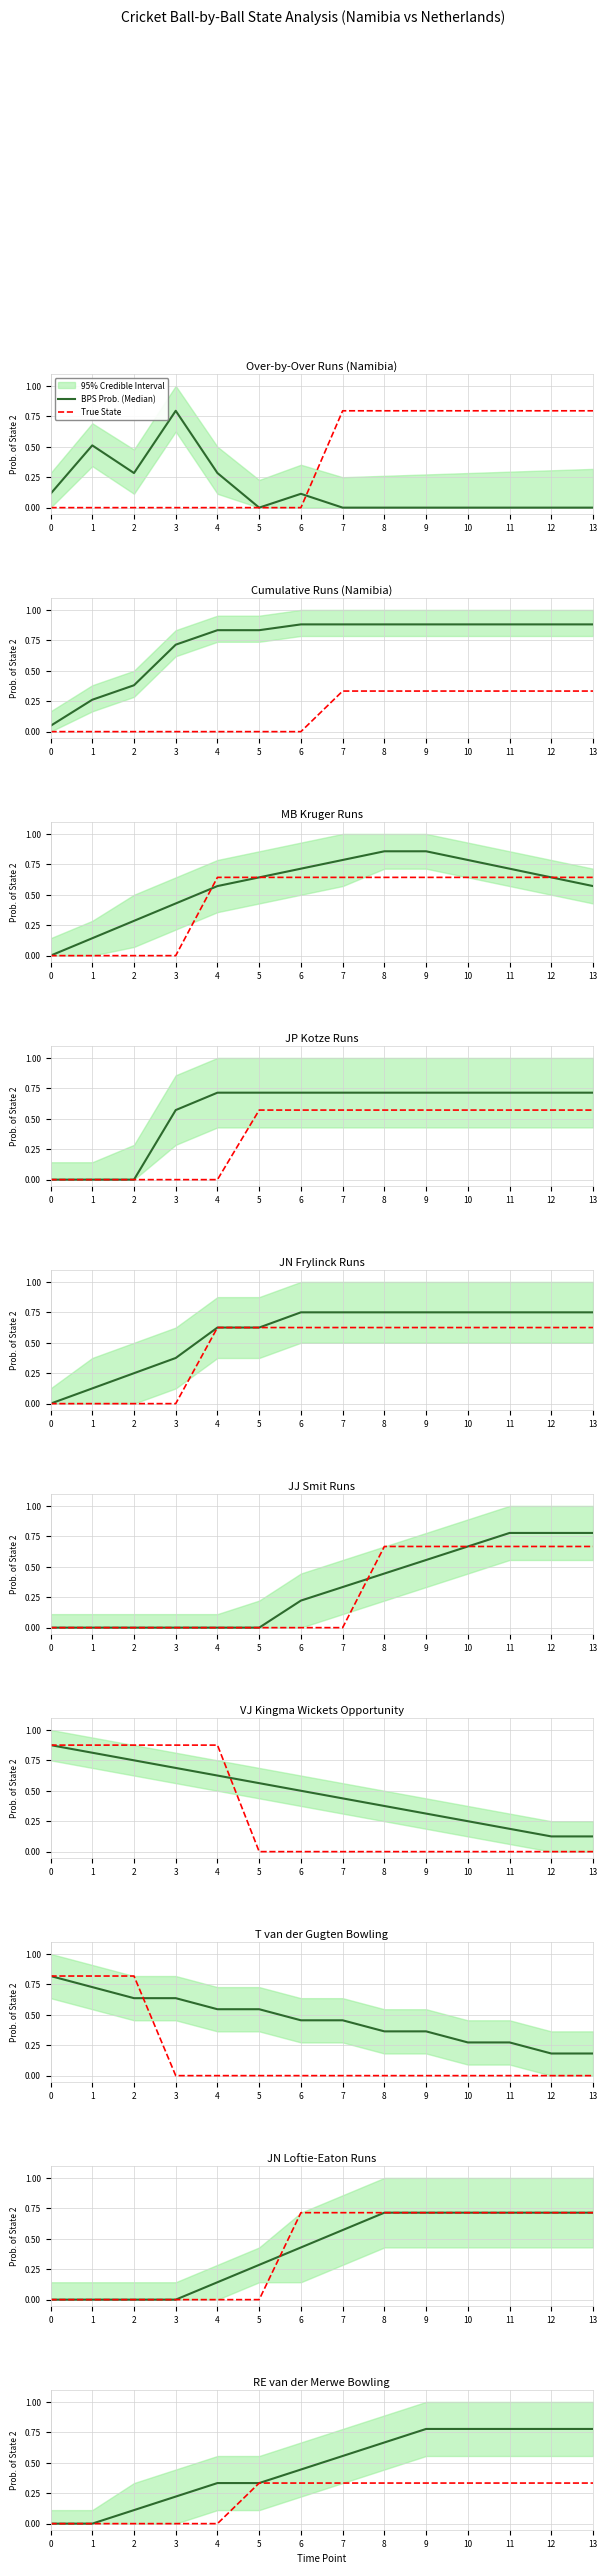

List the series in order of their overall mean, lowest first.

True State, BPS Prob. (Median)